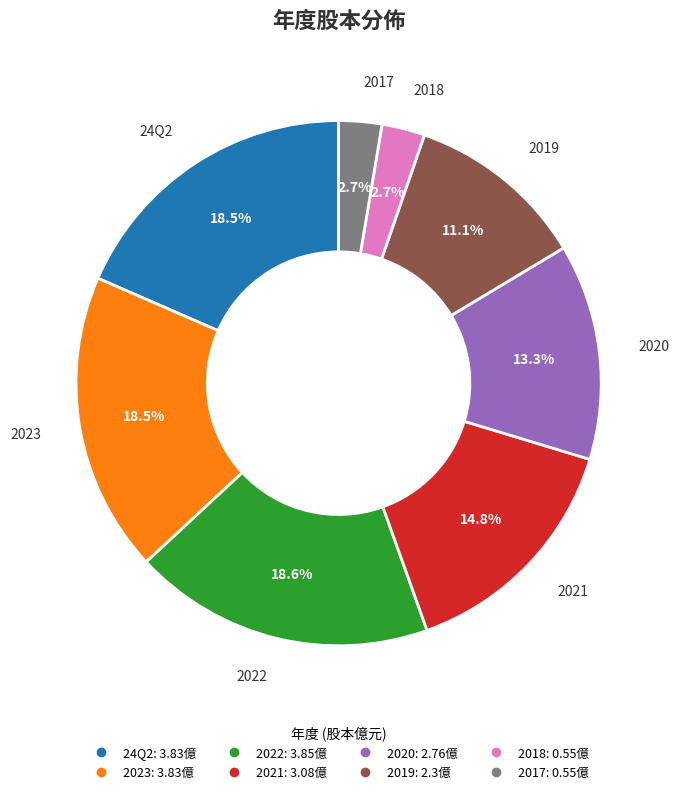

Is there any slice that represents more than half of the pie?

No